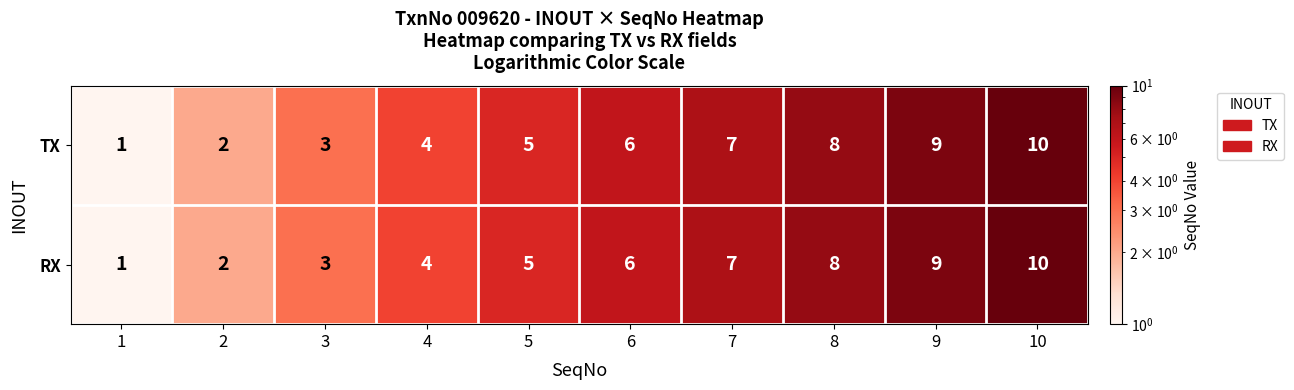

Is the value of TX at 9 greater than the value of RX at 5?

Yes